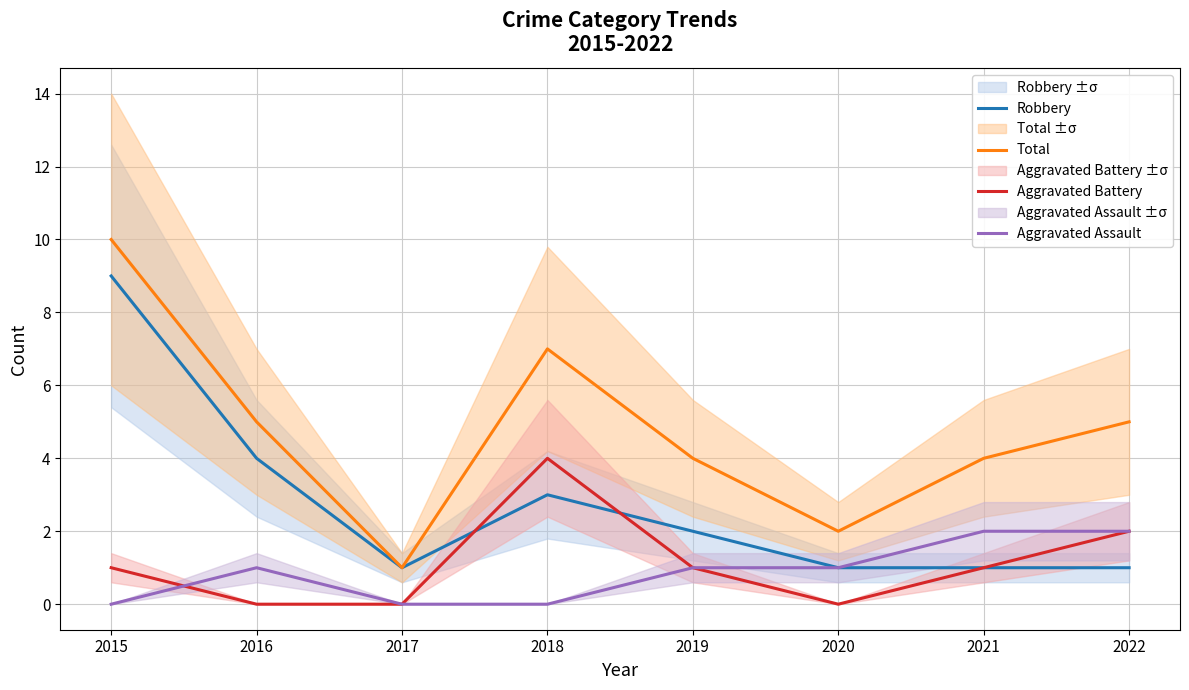

What value does the Robbery series have at 2021?

1